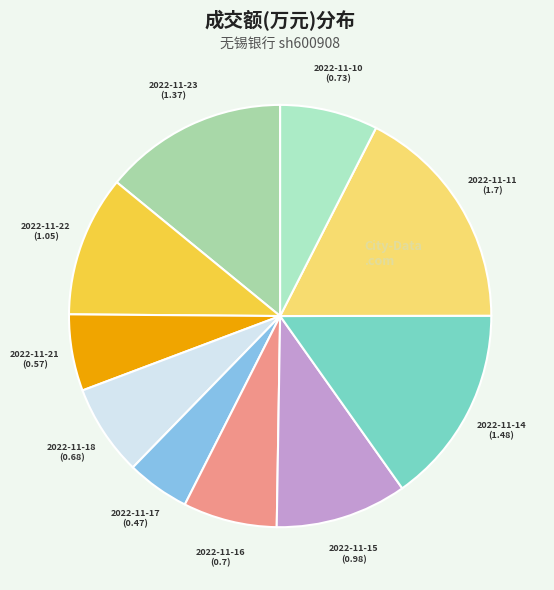

Is there a majority slice in this chart?

No